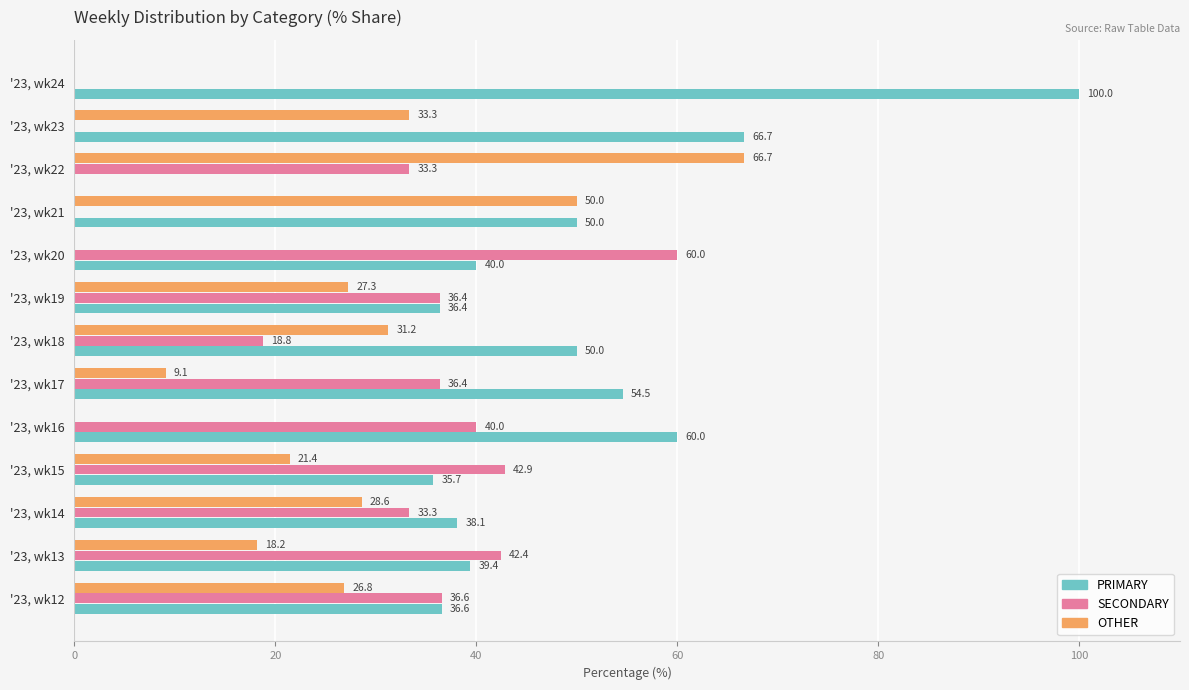

True or false: PRIMARY has a value of 66.7 at '23, wk23.

True